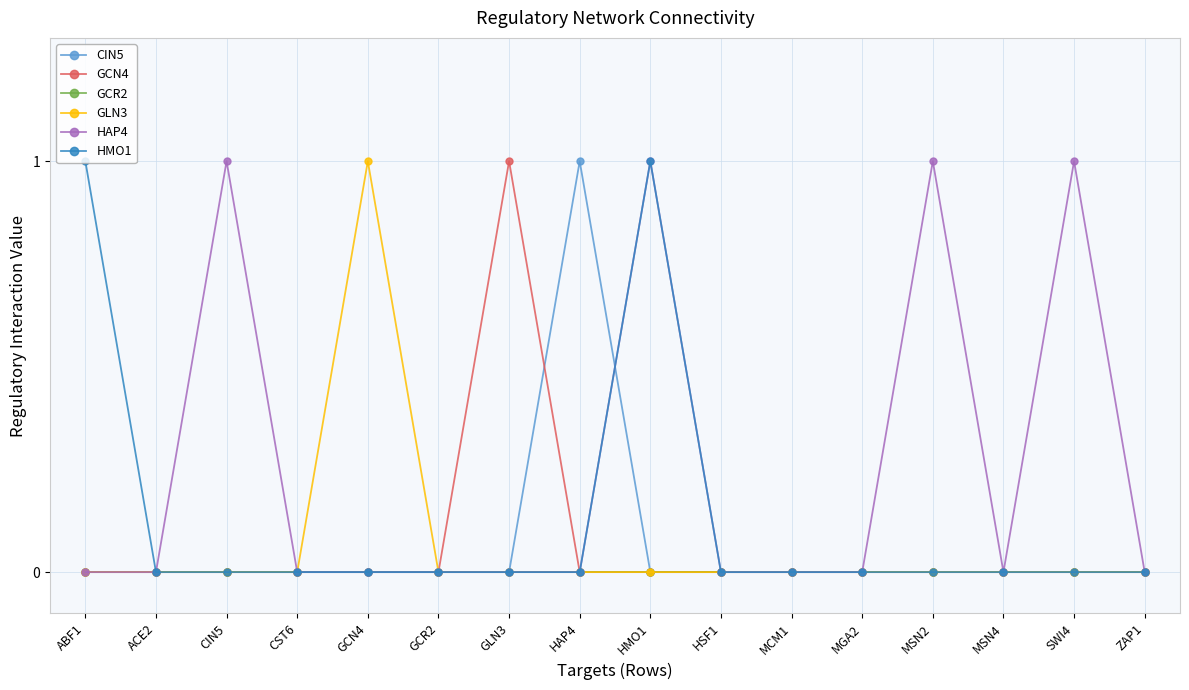

What is the label of the 16th point from the right?

ABF1